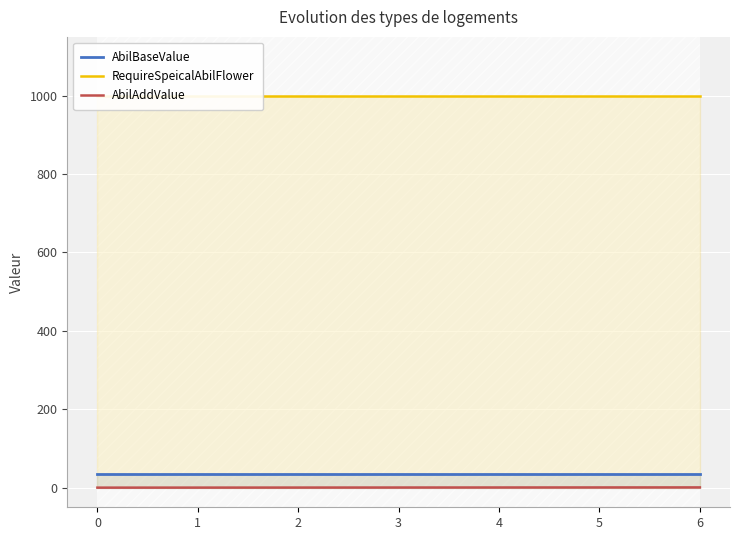

Rank the series at 3 from lowest to highest value.

AbilAddValue, AbilBaseValue, RequireSpeicalAbilFlower